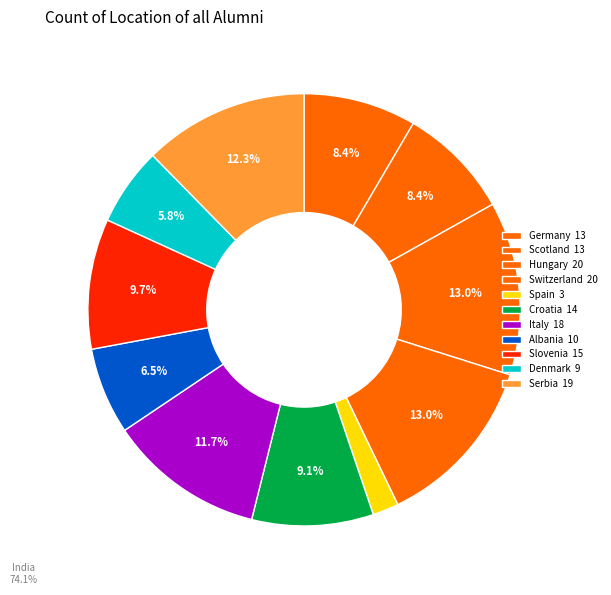

How many slices are in this pie chart?

11